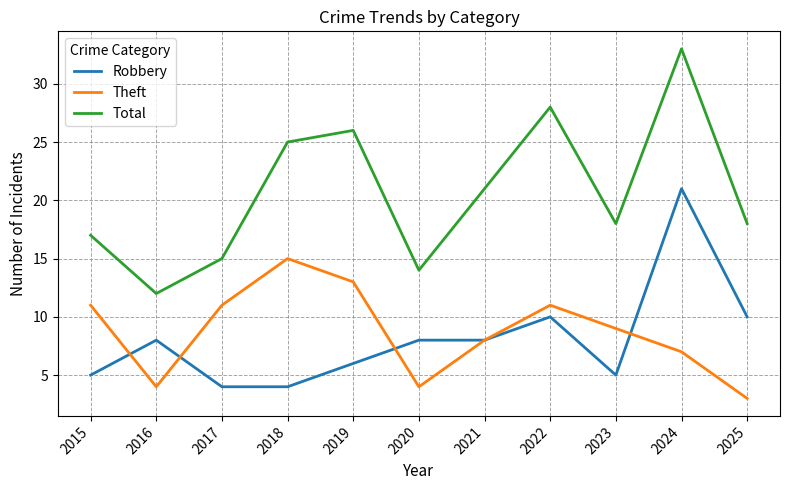

What is the minimum value for Theft?

3